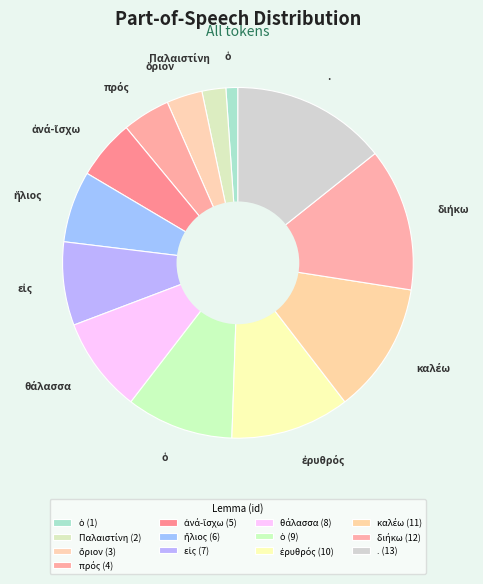

Rank the categories by value from highest to lowest.

., διήκω, καλέω, ἐρυθρός, ὁ, θάλασσα, εἰς, ἥλιος, ἀνά-ἴσχω, πρός, ὅριον, Παλαιστίνη, ὁ